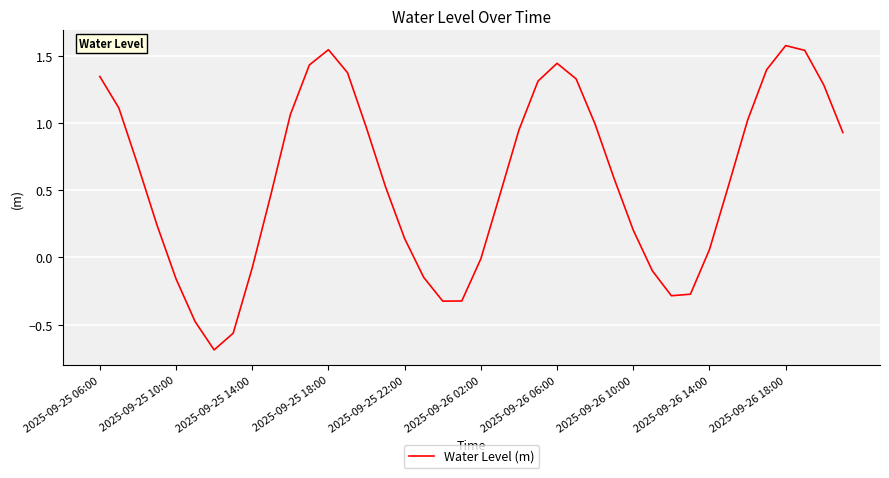

What is the smallest value displayed?

-0.7